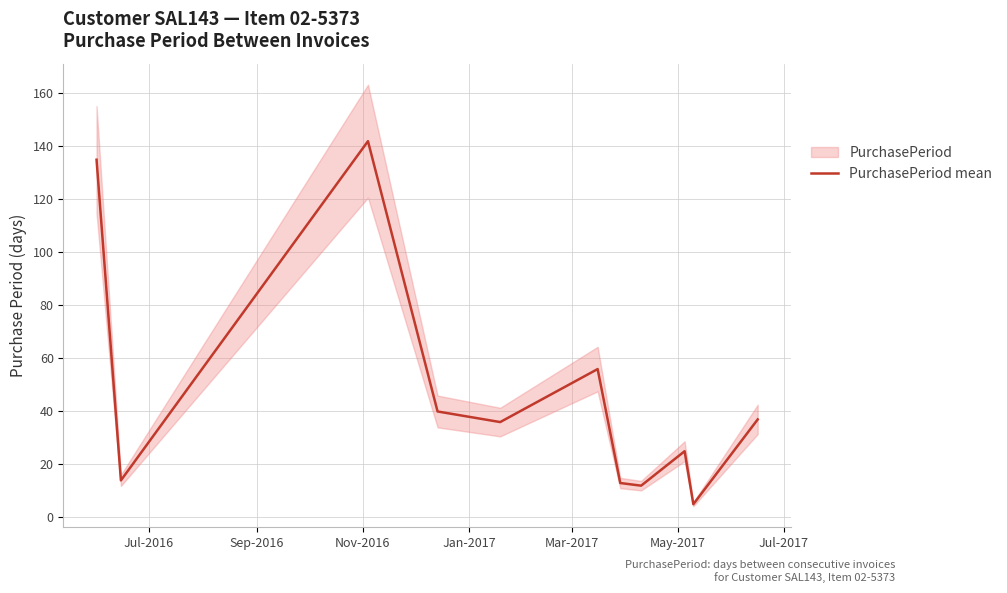

What is the minimum value for PurchasePeriod mean?

5